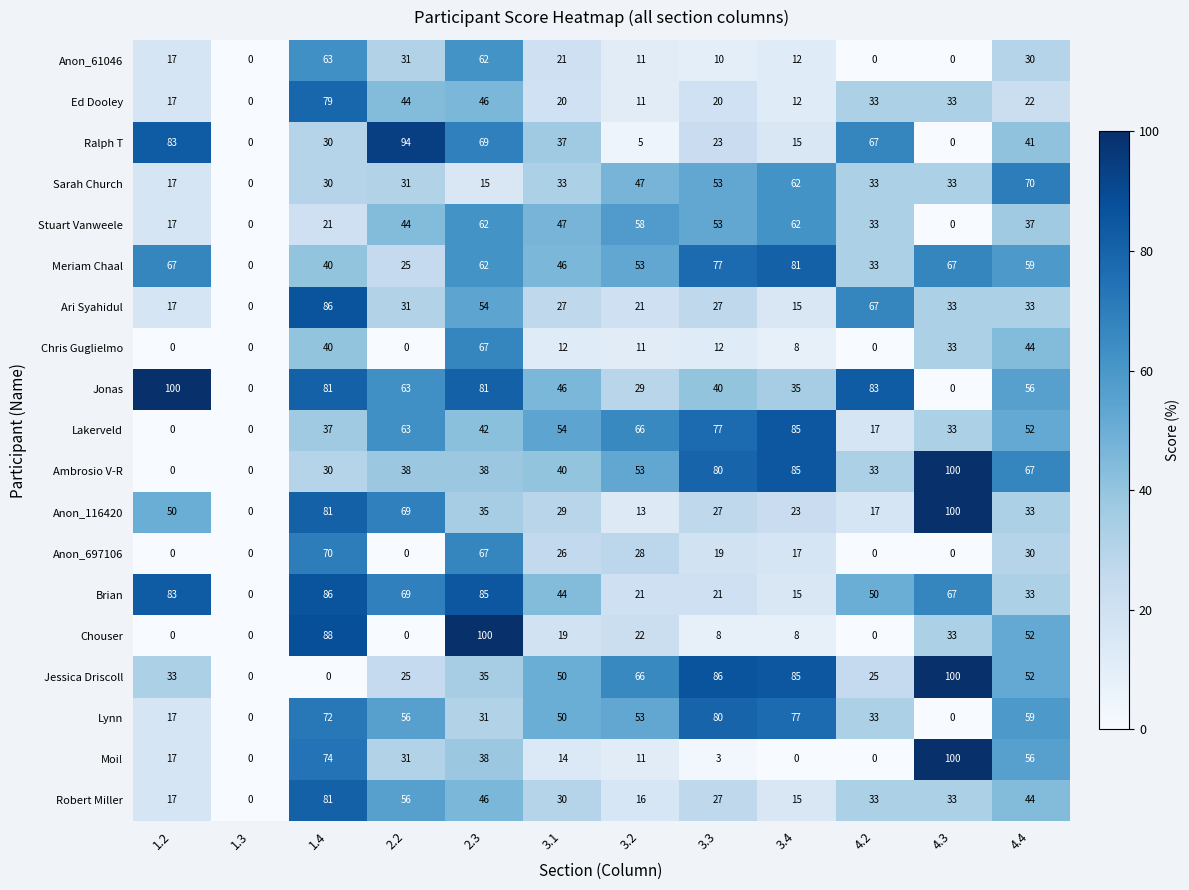

The Ed Dooley series shows 8 at 3.4. True or false?

False